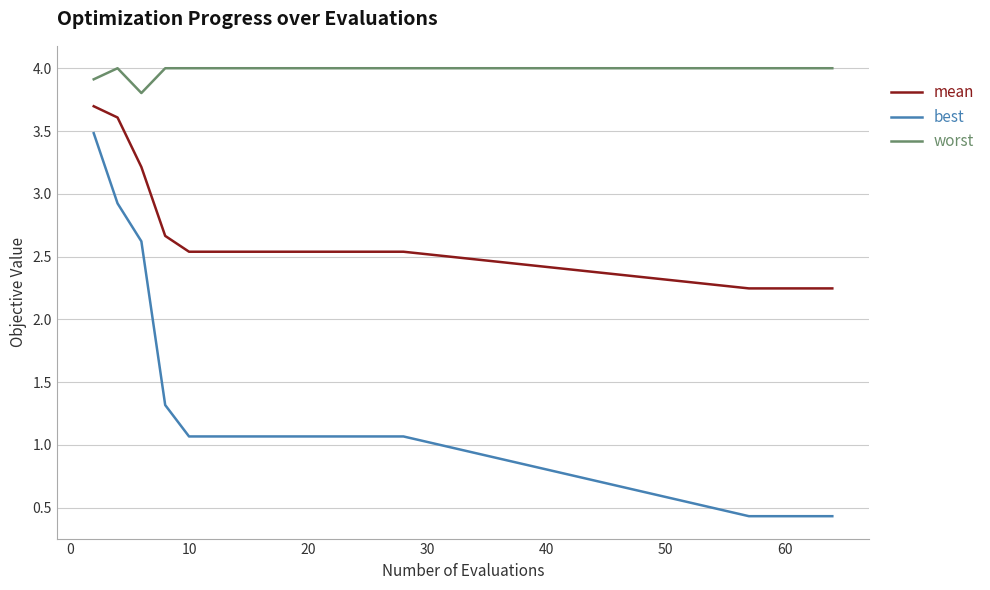

List the series in order of their peak value, lowest first.

best, mean, worst